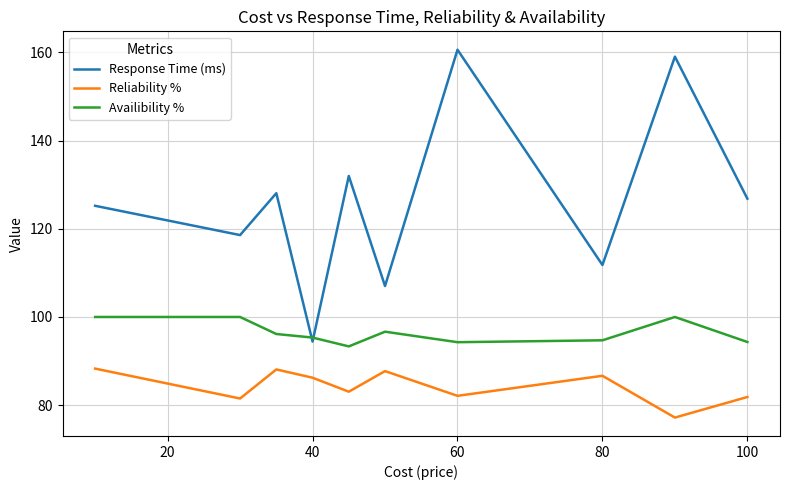

Count the number of categories in the chart.

10